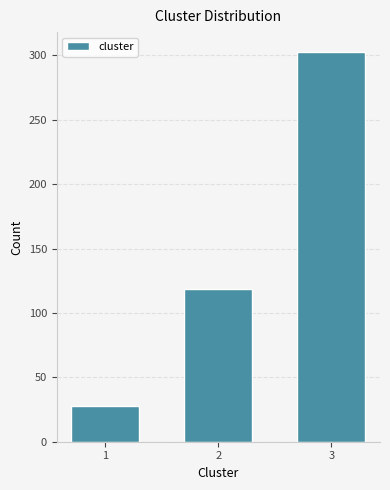

Reading left to right, transcribe all the data shown in this chart.

28	119	303